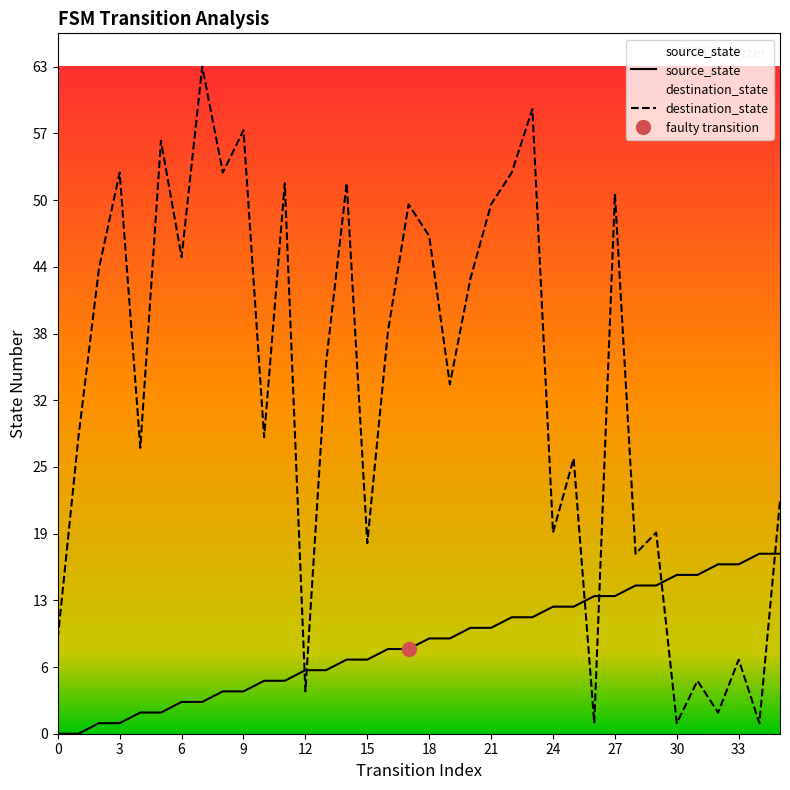

Which has a higher value, 22 or 14?

22